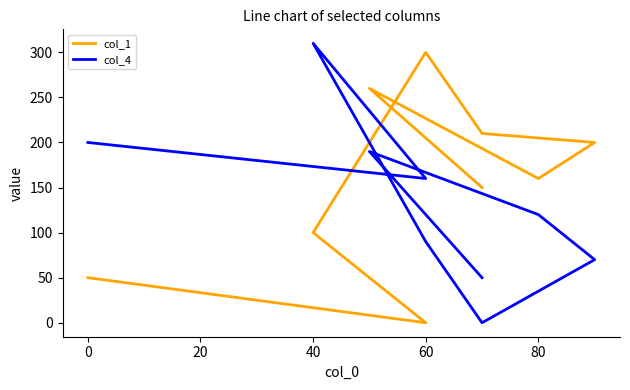

Reading right to left, what are all the values shown in this chart?

col_1: 150	260	160	200	210	300	100	0	50
col_4: 50	190	120	70	0	90	310	160	200